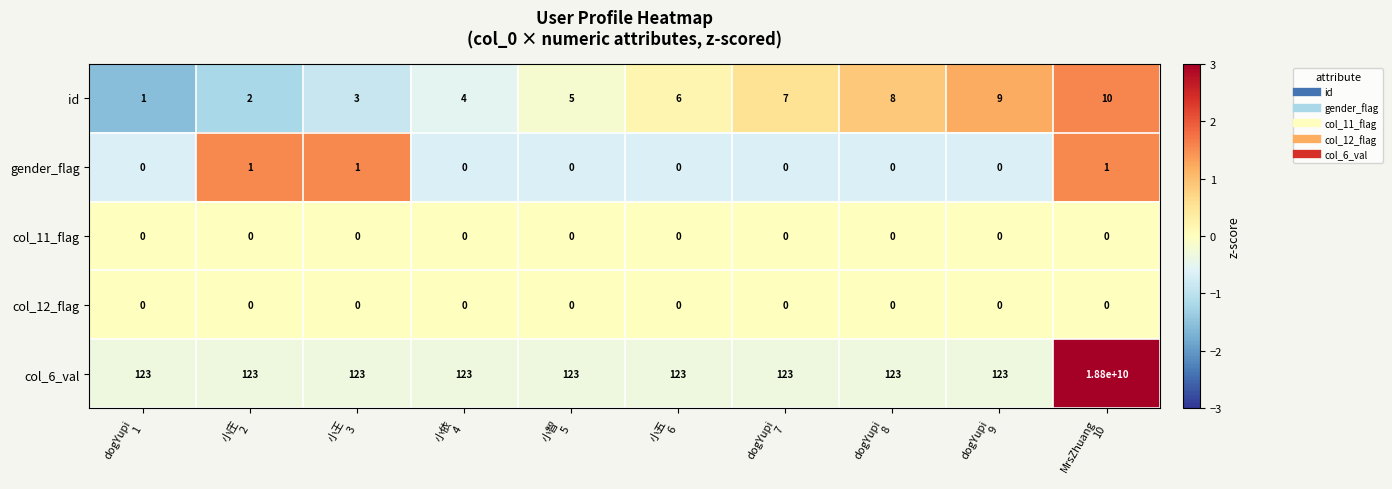

Count the id values in the range 3 to 8.

6